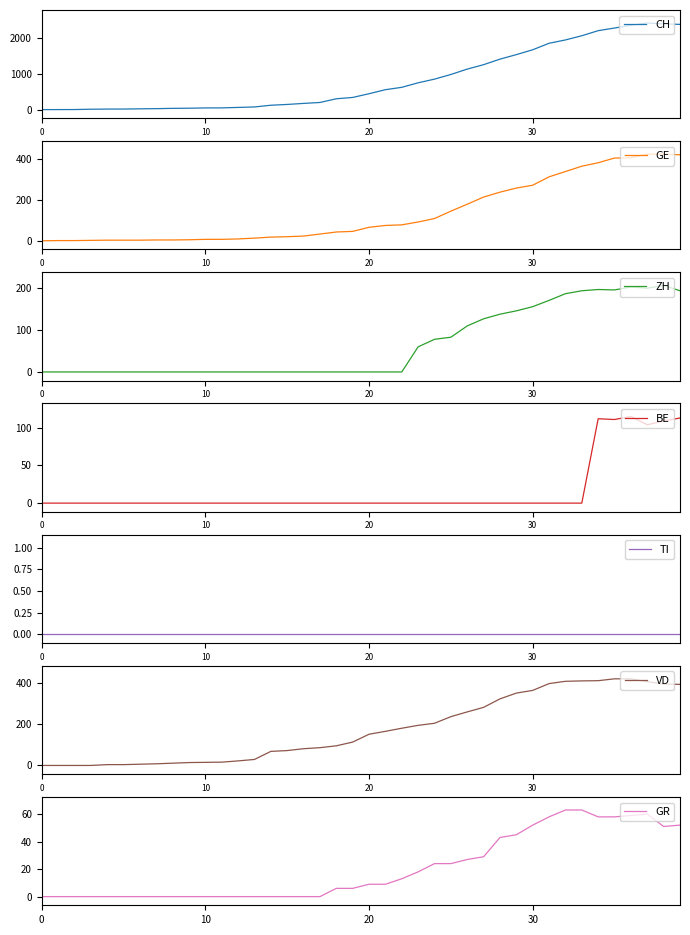

The value of CH at 0 is 0. True or false?

True